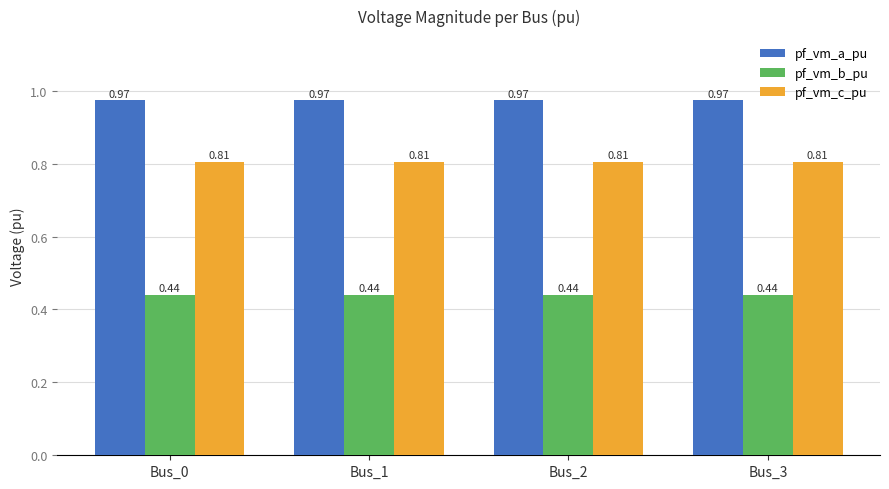

What is the spread (max minus min) of values at Bus_2?

0.5